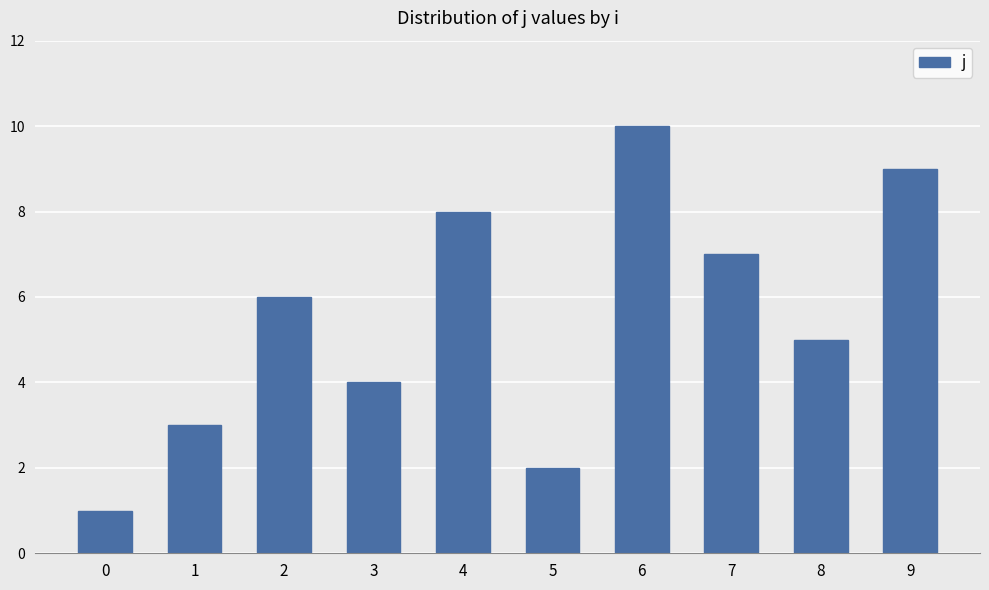

Read the value at 3.

4